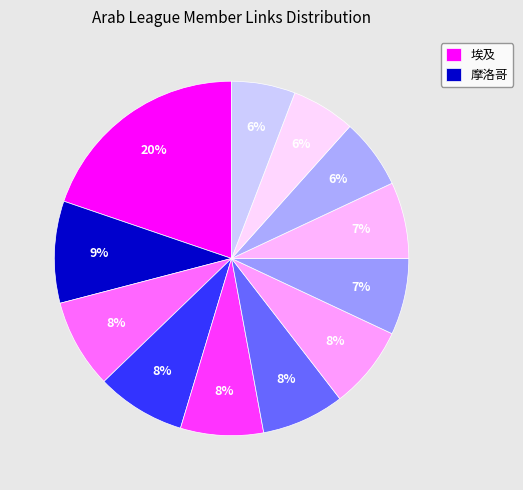

Count the number of slices in the pie.

12